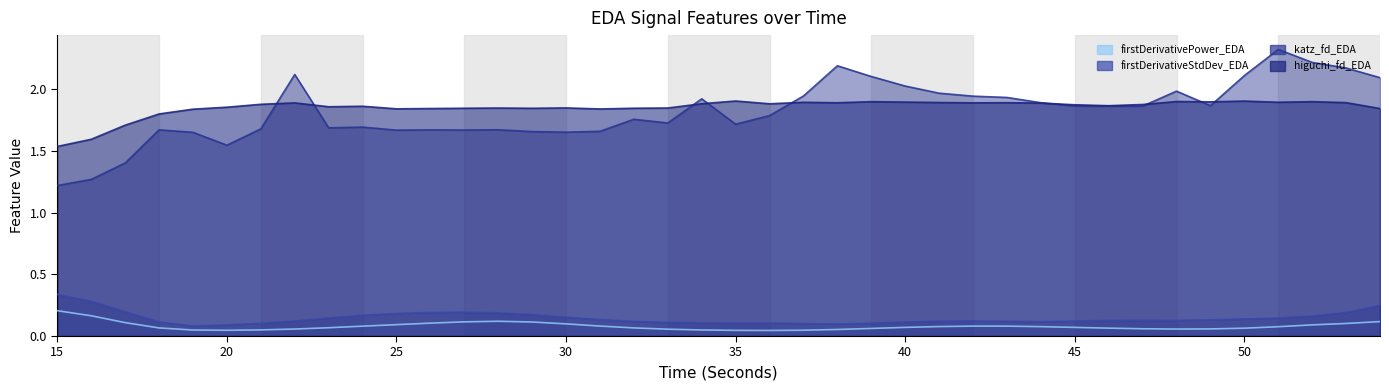

The value of katz_fd_EDA at 48 is 1.1. True or false?

False